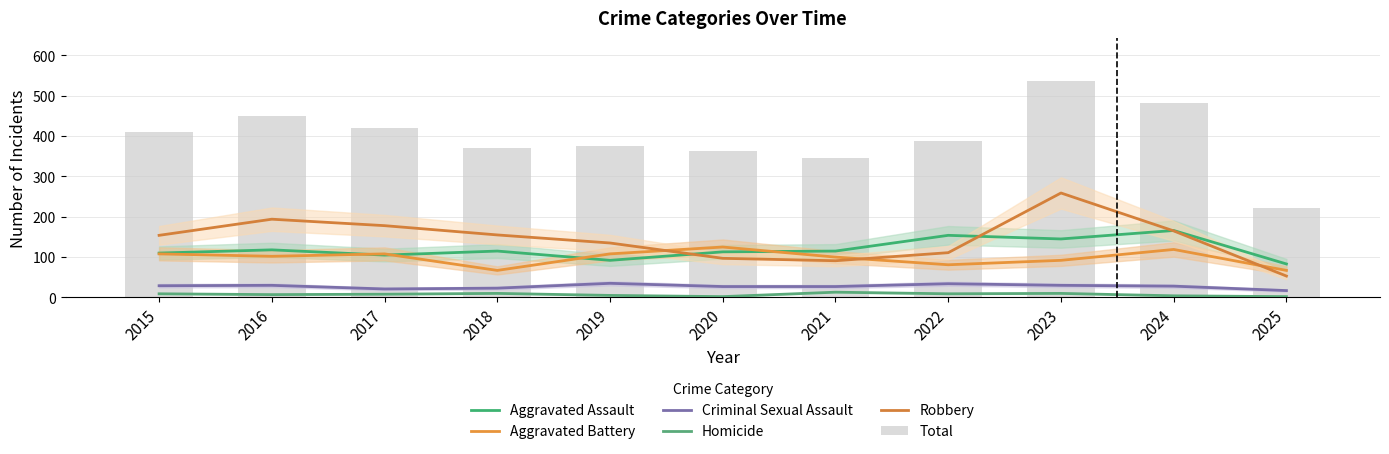

What is the difference between the second highest and second lowest values in the Homicide series?

8